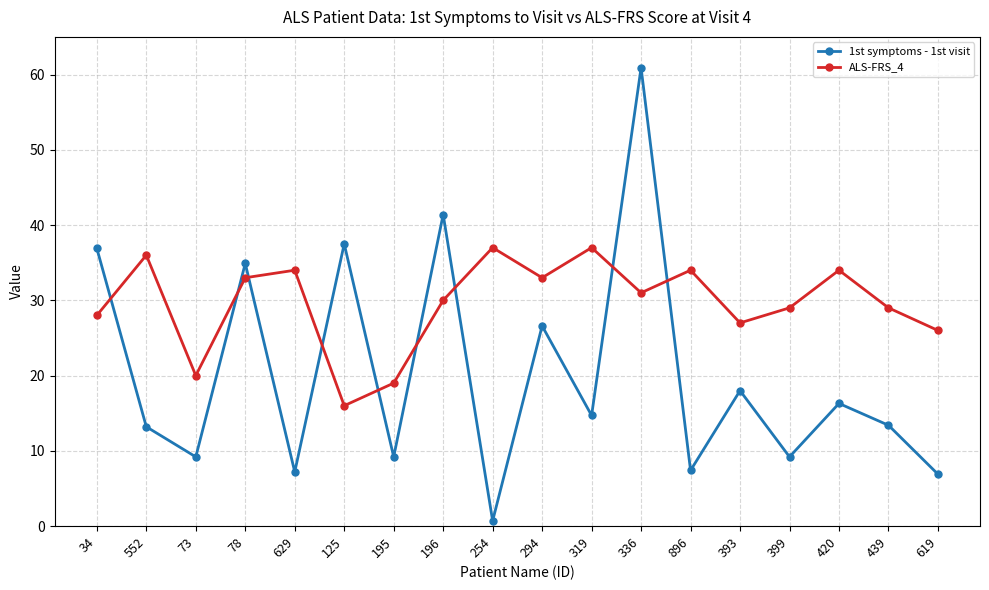

At which label does 1st symptoms - 1st visit reach its minimum?

254